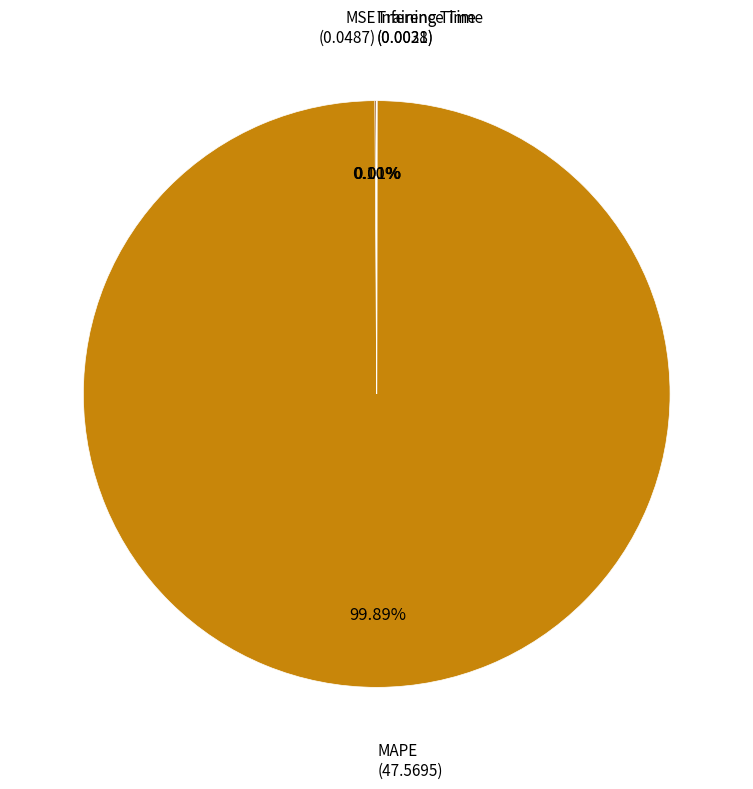

Is there a majority slice in this chart?

Yes